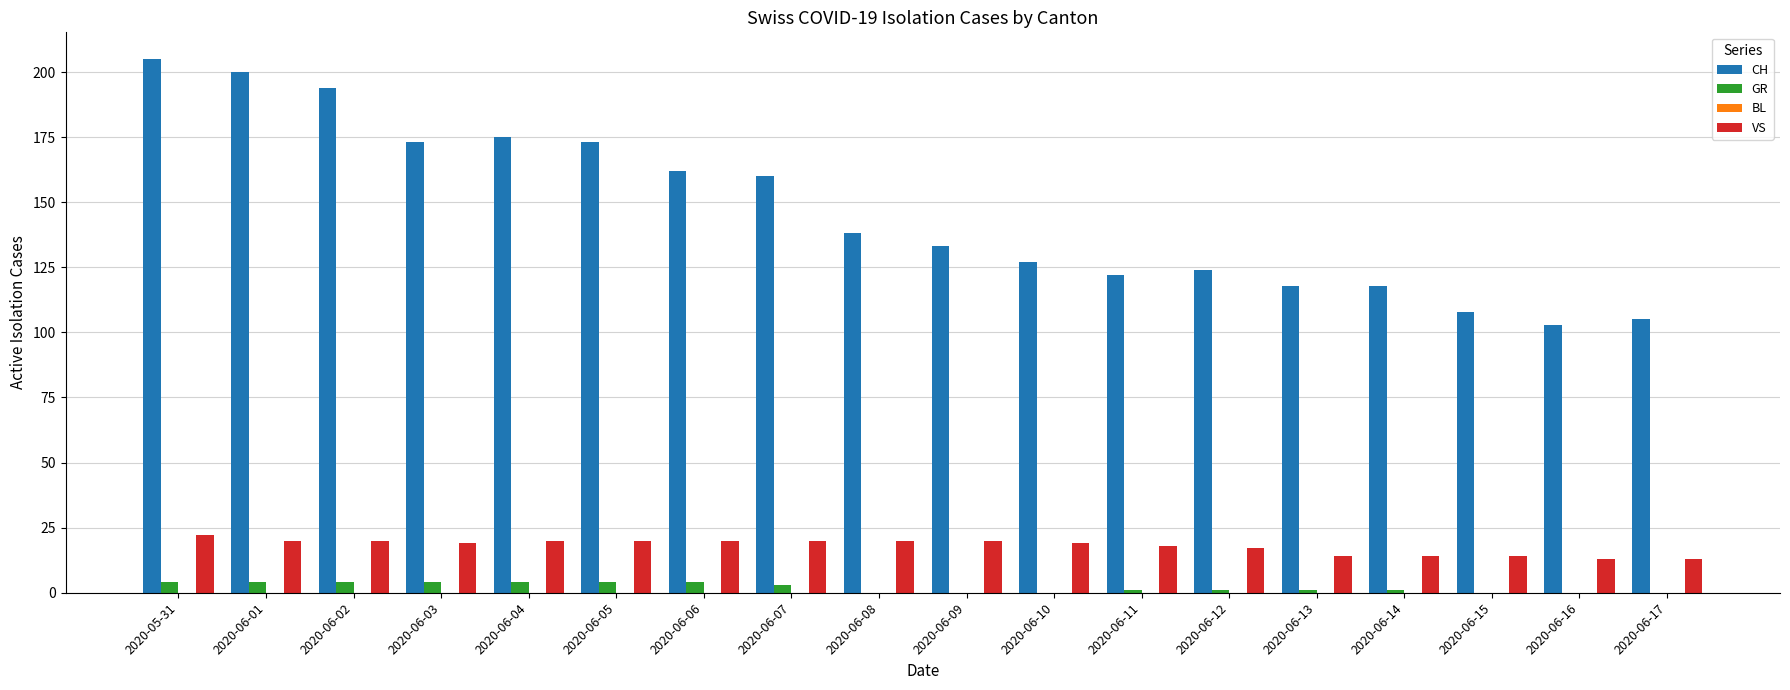

Which series changed the most between 2020-06-06 and 2020-06-14?

CH